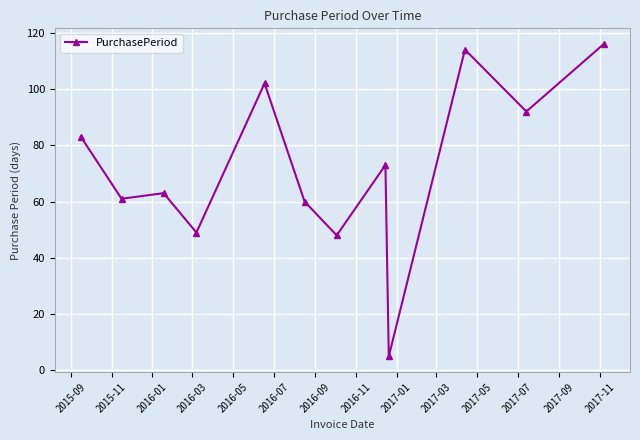

What is the value of the 8th point from the left?

73